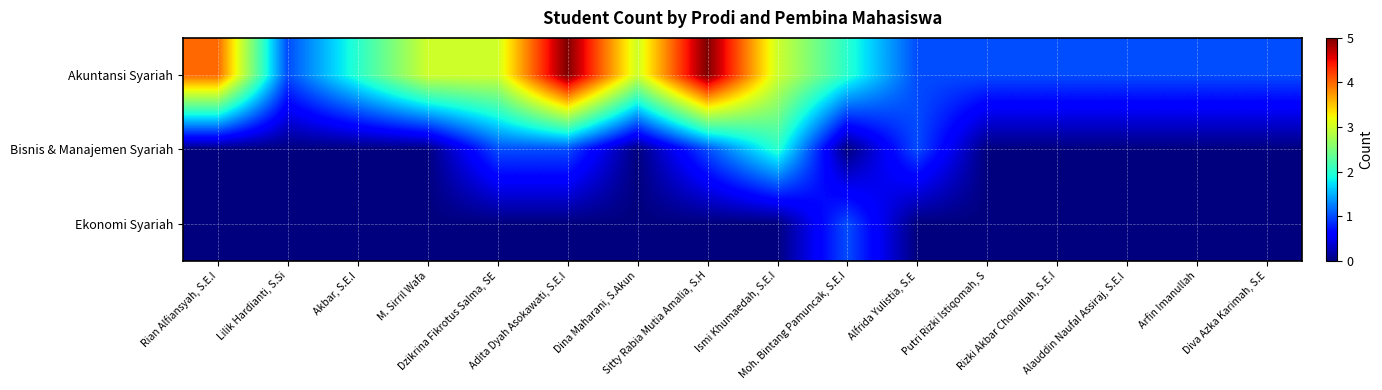

What is the total value across all series at Adita Dyah Asokawati, S.E.I?

6